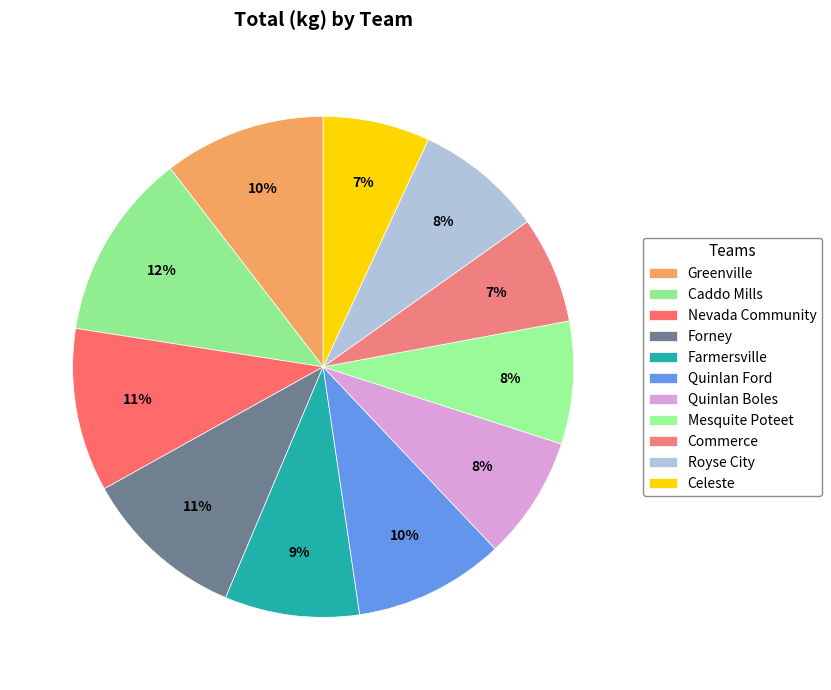

How many segments does this pie chart have?

11